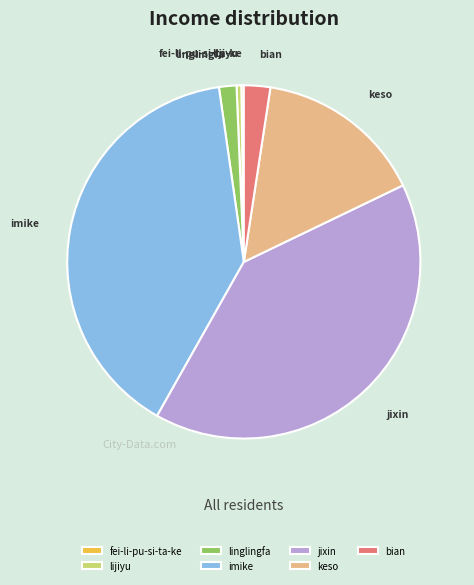

Is there any slice that represents more than half of the pie?

No